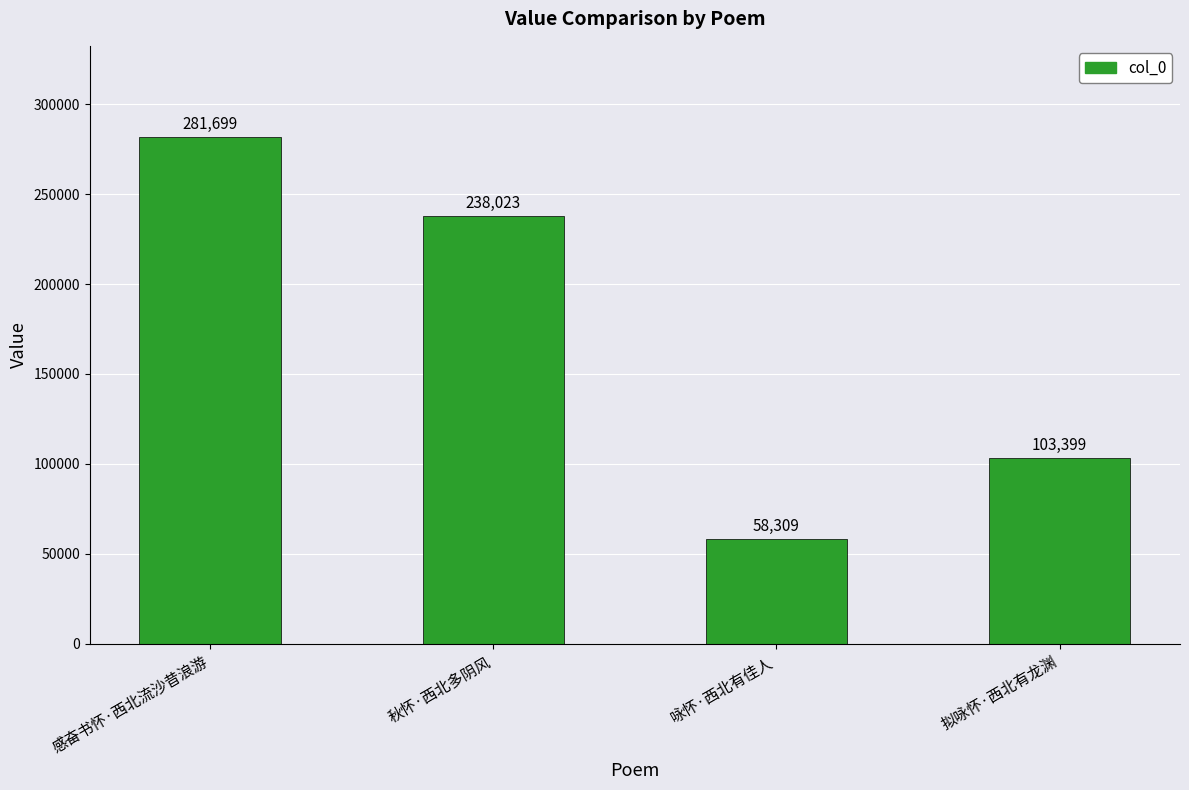

What position from the right is 感奋书怀·西北流沙昔浪游?

4